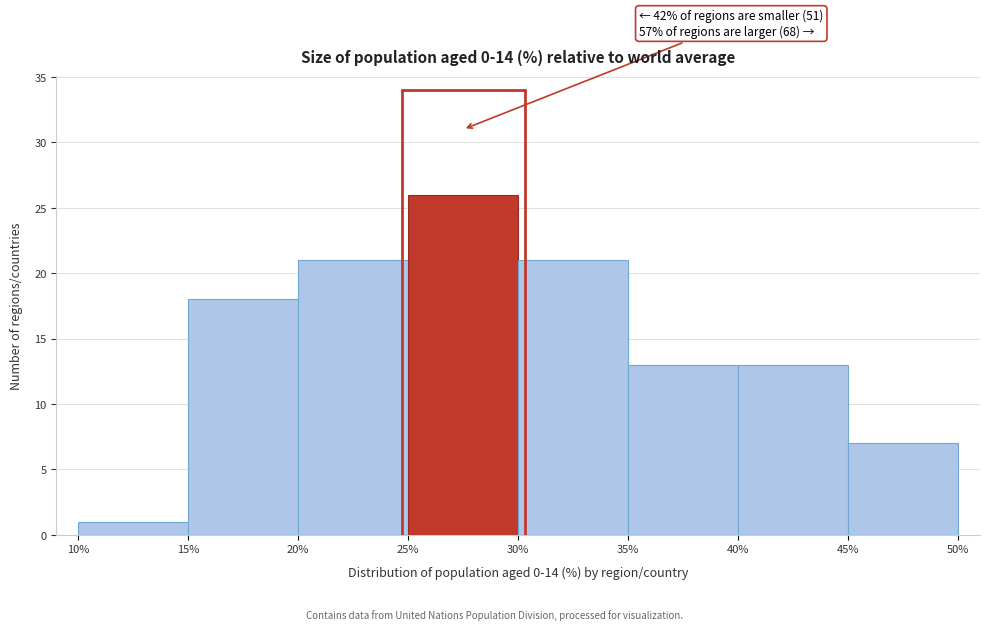

Over which range of the x-axis is the bar tallest?

25% to 30%